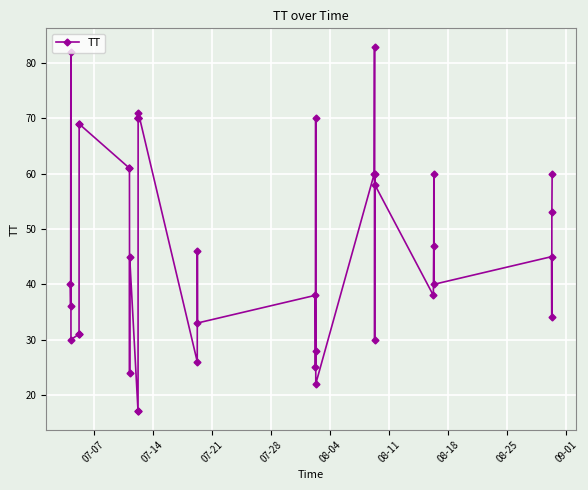

How many lines are shown in the chart?

1